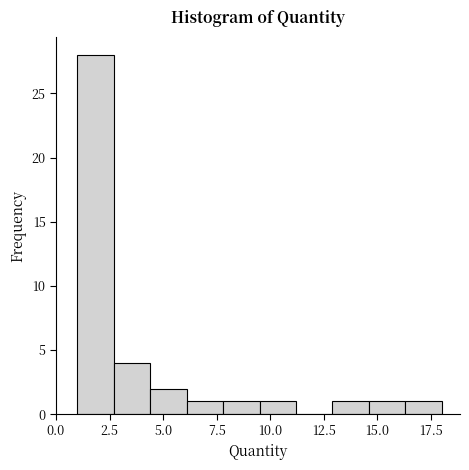

Around what value on the x-axis is the tallest bar? Give the approximate position of its centre, as read against the axis.

2.0